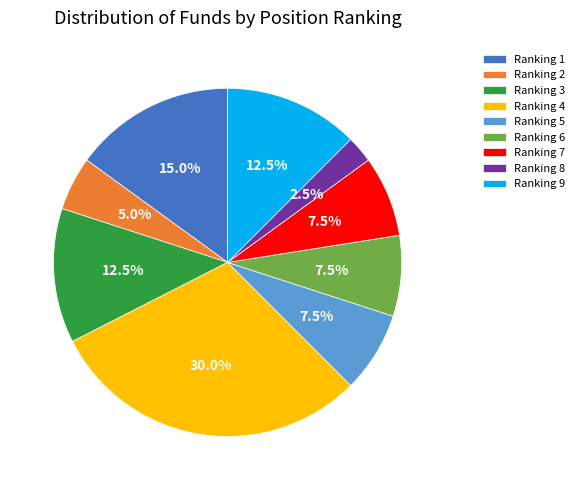

How many slices are in this pie chart?

9